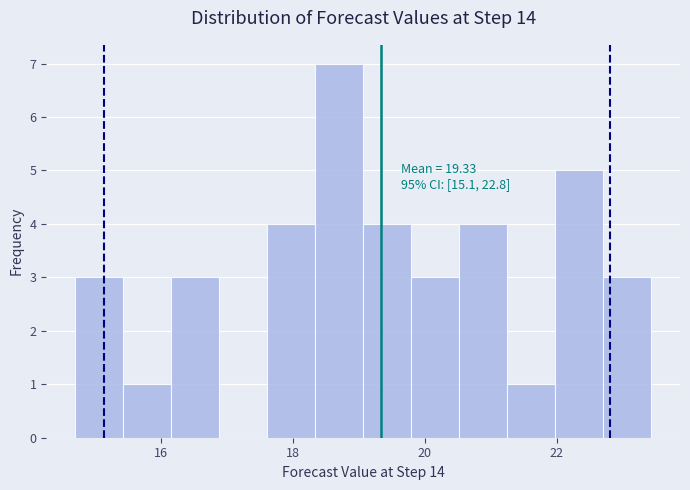

Read against the x-axis, roughly where is the centre of the tallest bar?

18.6